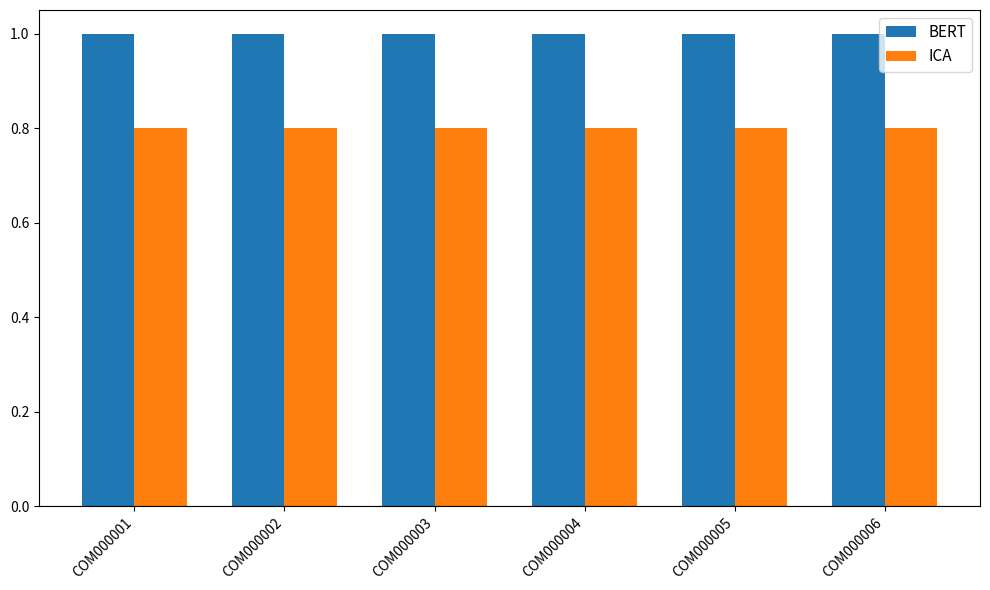

What is the average value of the ICA series?

0.8